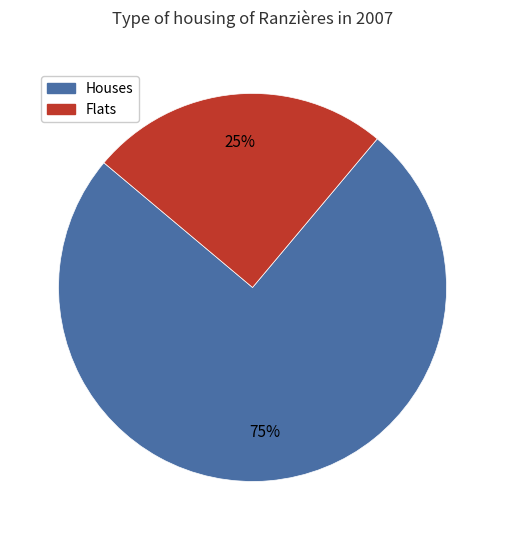

What is the largest slice in the pie chart?

Houses